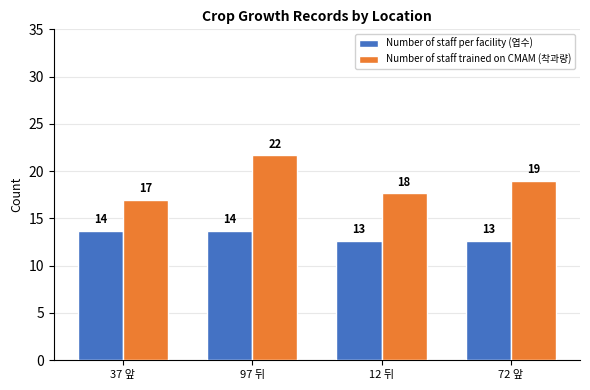

Does the chart contain stacked bars?

No